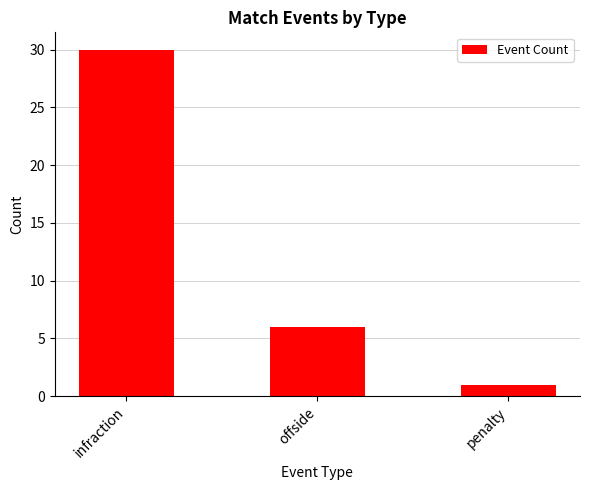

Rank the categories by value from lowest to highest.

penalty, offside, infraction